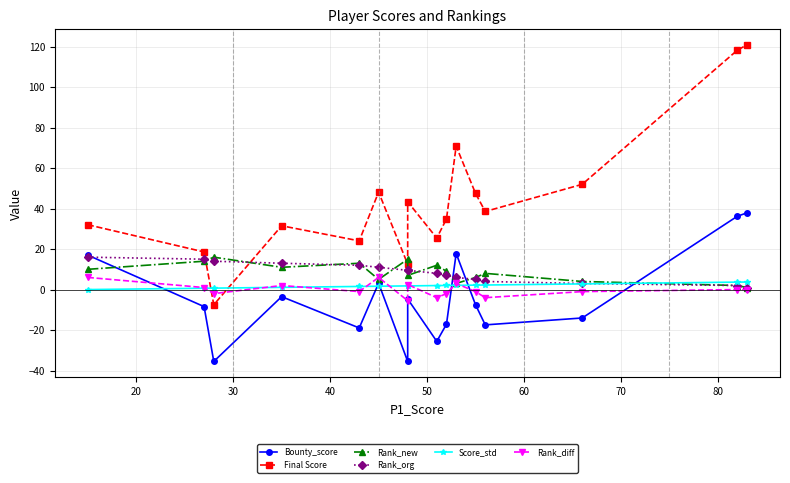

The Final Score series shows 79.7 at 11. True or false?

False